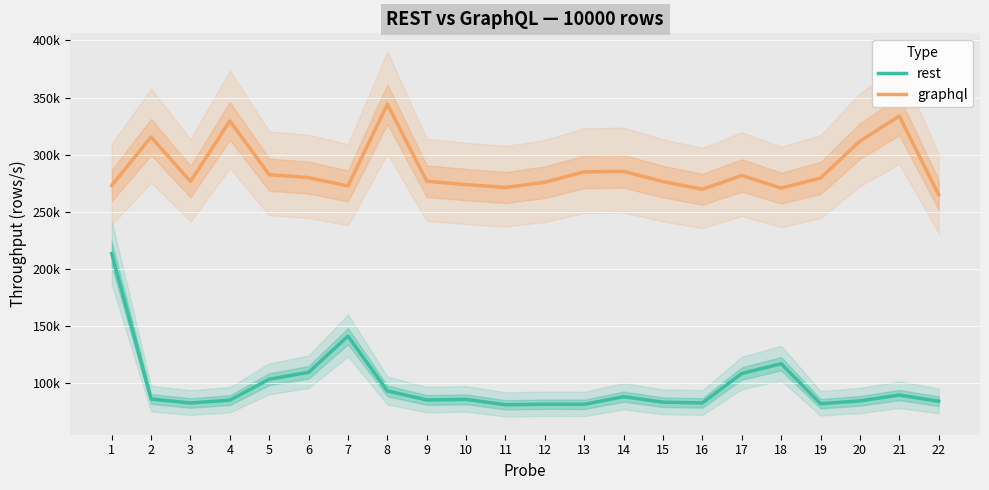

What is the total value across all series at 5?

386281.5